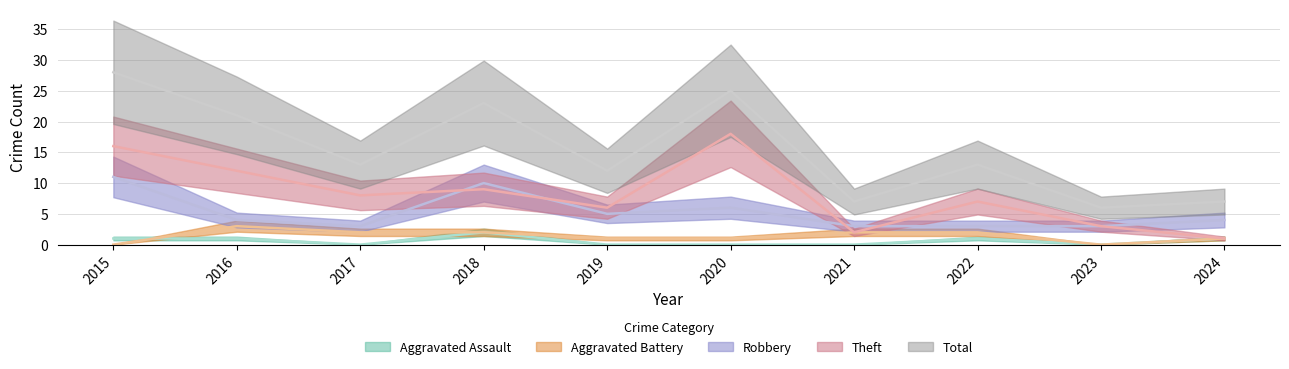

Is the value of Robbery at 2018 greater than the value of Theft at 2019?

Yes